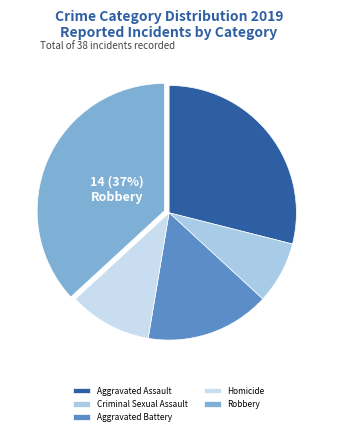

Between Homicide and Aggravated Battery, which is larger?

Aggravated Battery